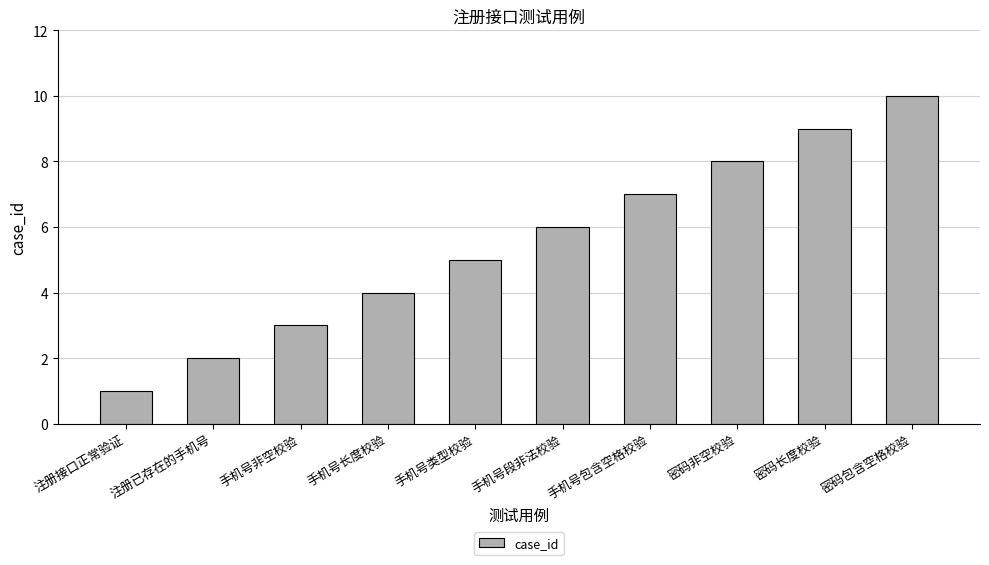

Reading left to right, list all the values displayed in this chart.

注册接口正常验证=1	注册已存在的手机号=2	手机号非空校验=3	手机号长度校验=4	手机号类型校验=5	手机号段非法校验=6	手机号包含空格校验=7	密码非空校验=8	密码长度校验=9	密码包含空格校验=10